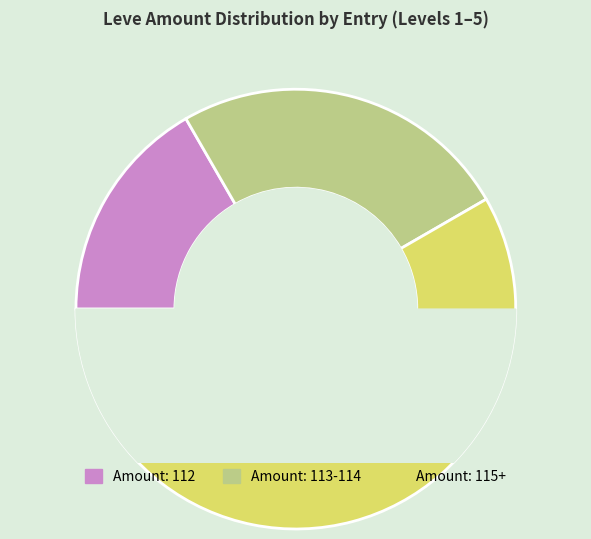

True or false: The Adventurer's New Coat accounts for 19% of the total.

False